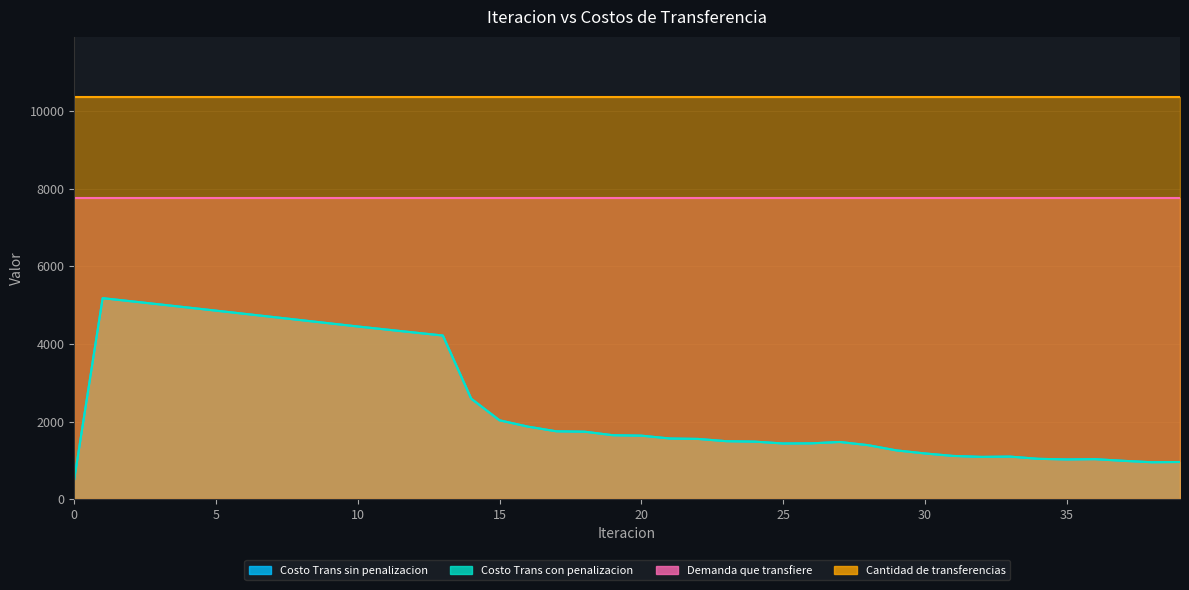

True or false: Costo Trans sin penalizacion and Costo Trans con penalizacion cross at least once.

False